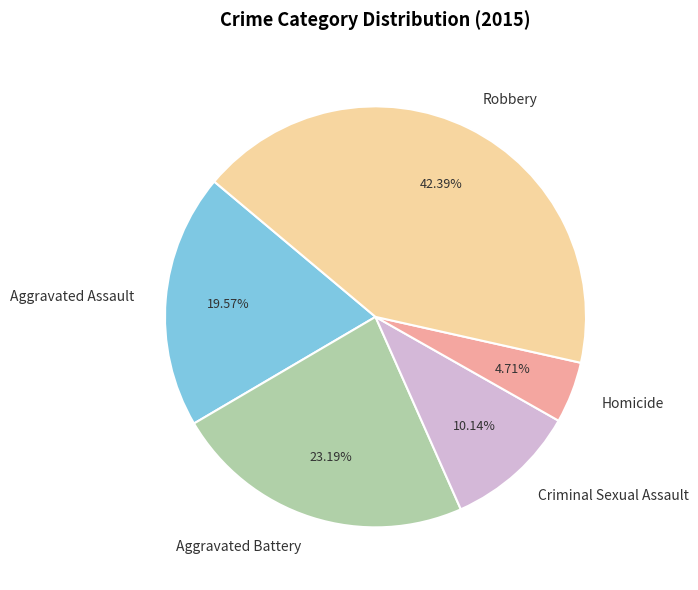

How many segments does this pie chart have?

5